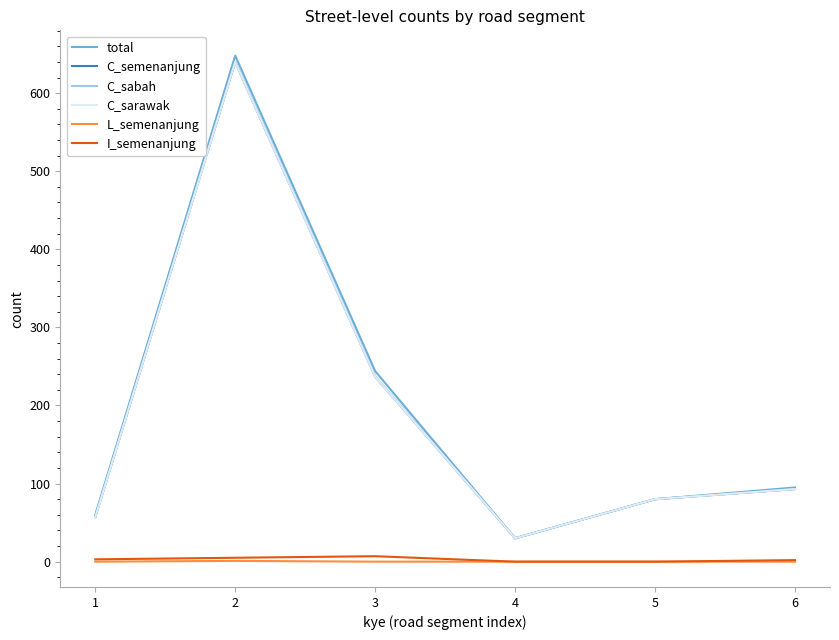

Reading left to right, list all the values displayed in this chart.

total: 60	648	244	30	80	95
C_semenanjung: 57	640	237	30	80	93
C_sabah: 57	640	237	30	80	93
C_sarawak: 57	640	237	30	80	93
L_semenanjung: 0	1	0	0	0	0
I_semenanjung: 3	5	7	0	0	2